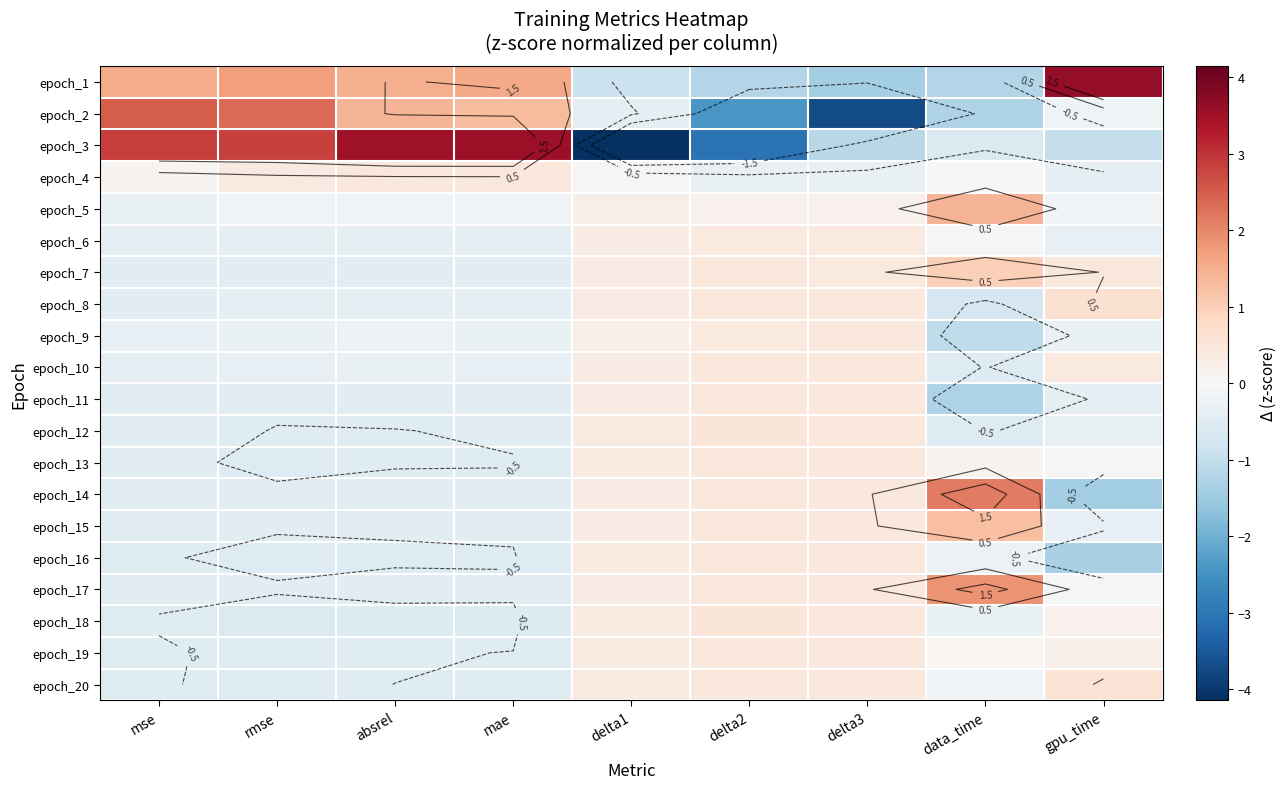

What is the greatest value displayed?

3.6